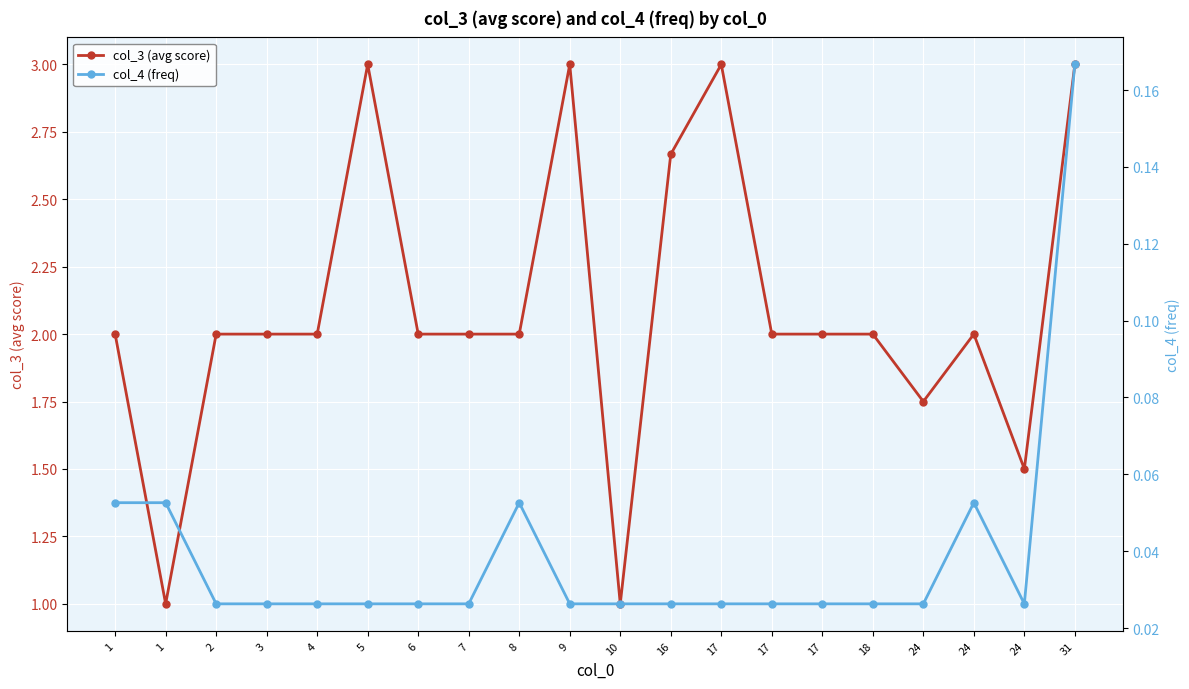

Is it true that col_3 (avg score) equals 0.9 at 7?

False